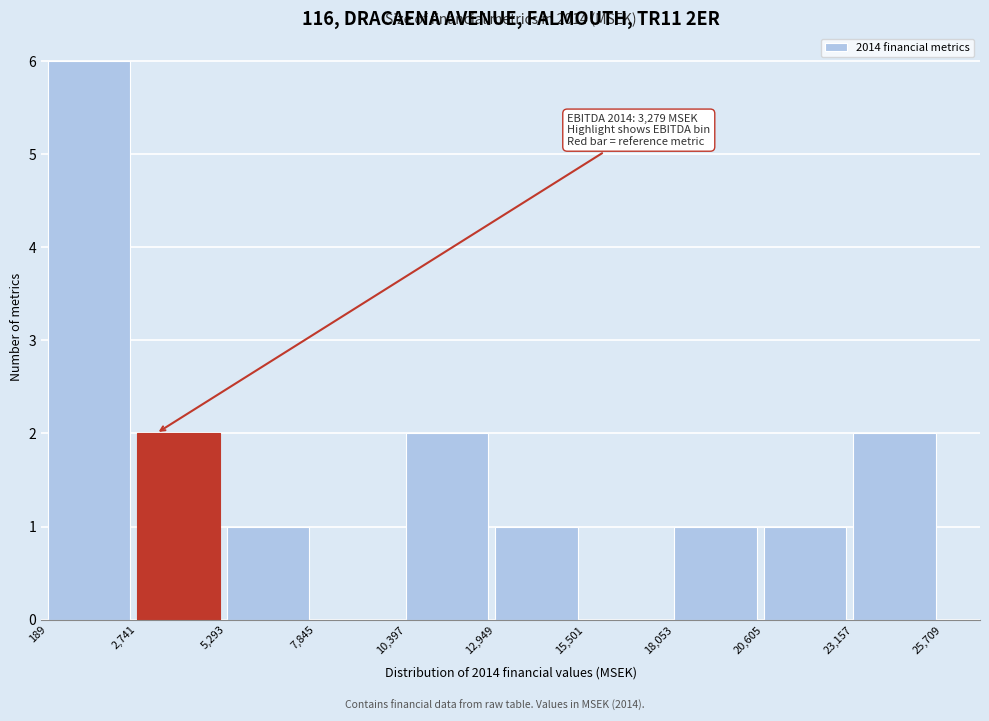

Over which range of the x-axis is the bar tallest?

189 to 2,741